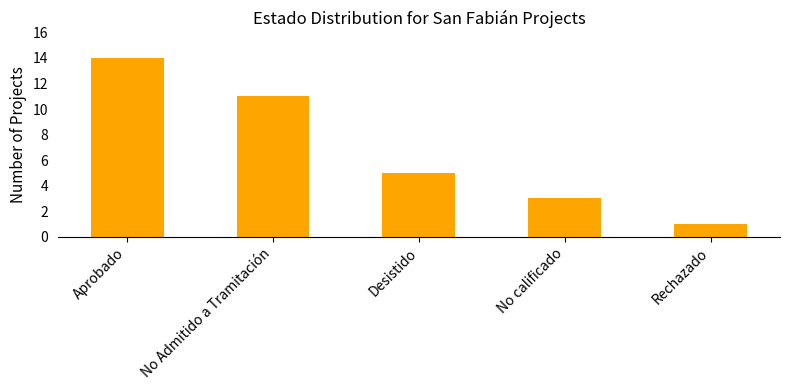

What is the sum of the values at Aprobado and Rechazado?

15